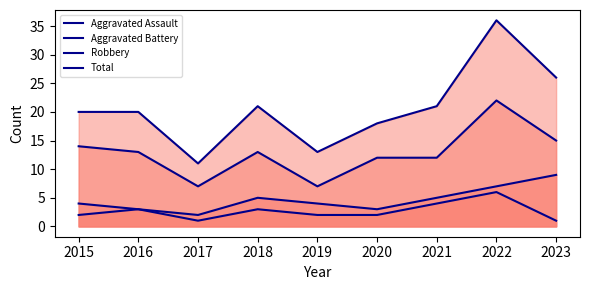

Does the chart have visible grid lines?

No